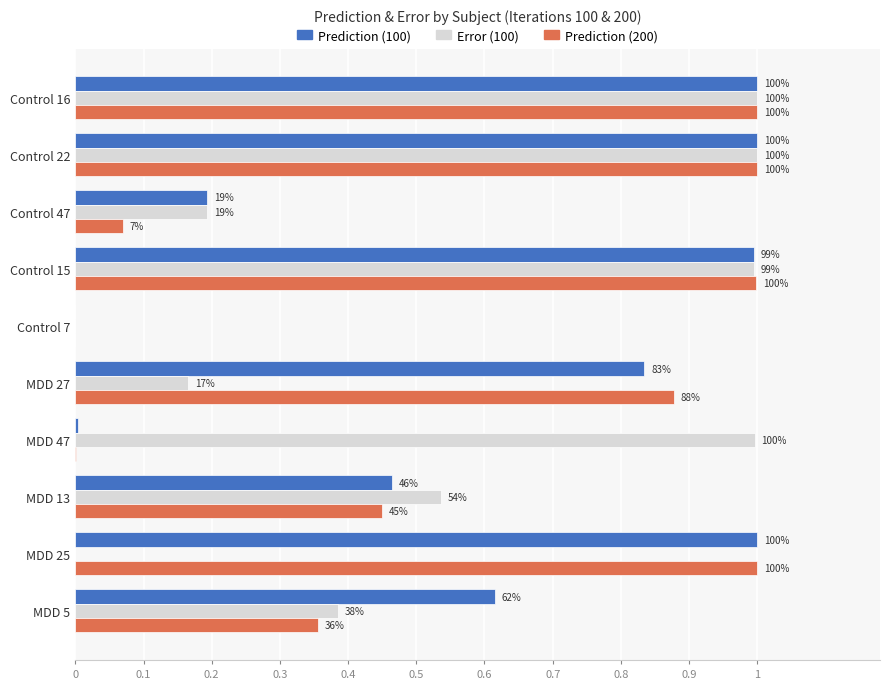

What are all the series names shown in the legend?

Prediction (100), Error (100), Prediction (200)